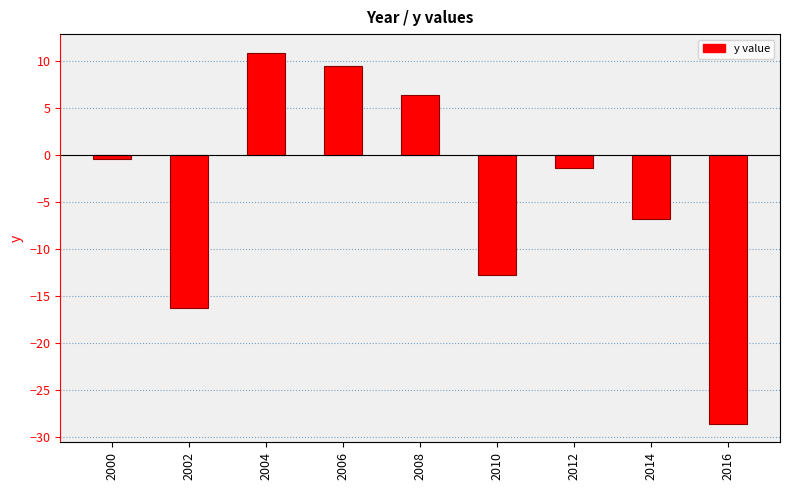

At which label is the value closest to -8?

2014